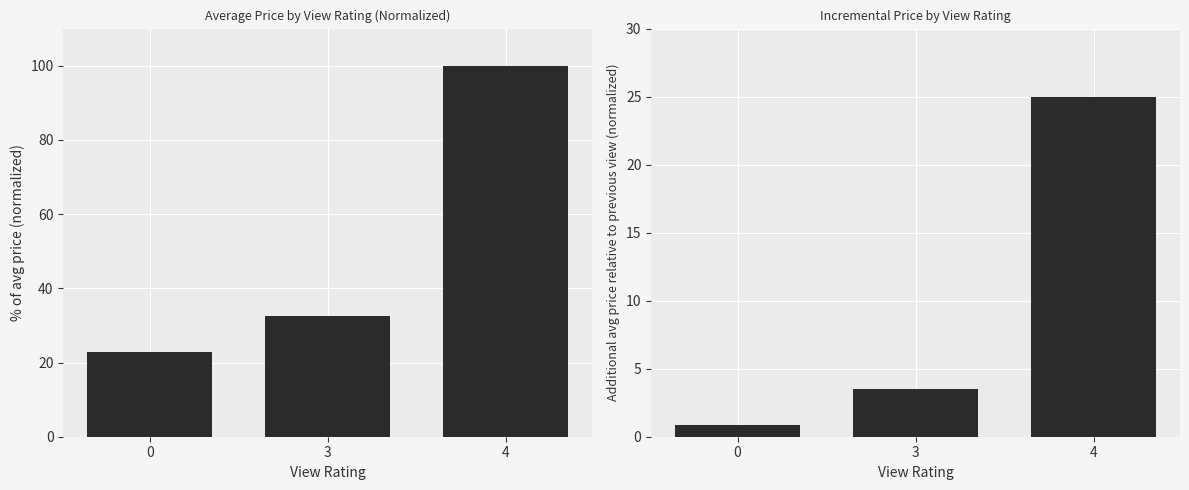

Reading right to left, list all the values displayed in this chart.

avg_price: 4=100.0	3=32.5	0=22.9
incremental_price: 4=25.0	3=3.5	0=0.8